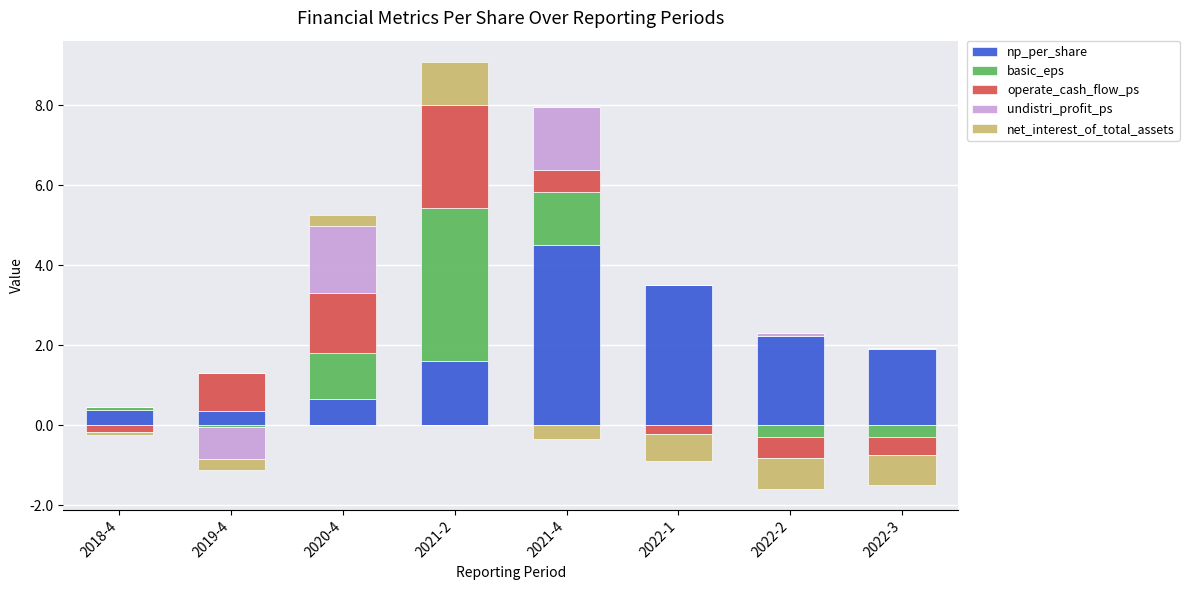

Count the number of categories in the chart.

8